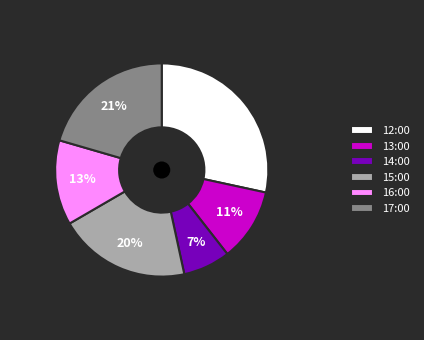

Is it true that 13:00 is 11% of the pie?

True